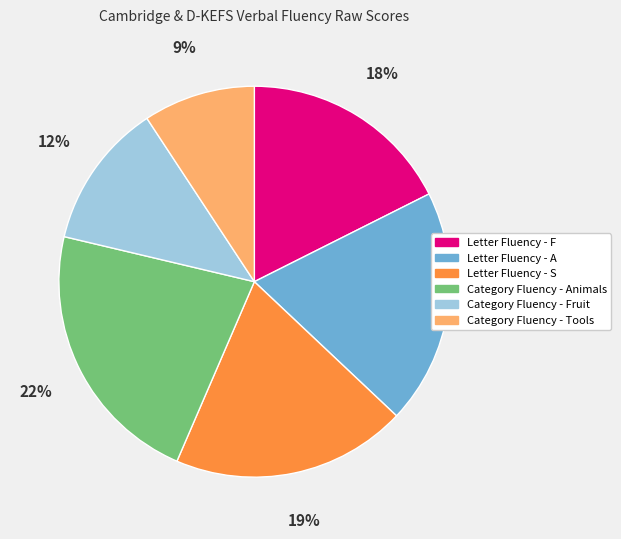

To the nearest percent, what portion does Category Fluency - Animals represent?

22%